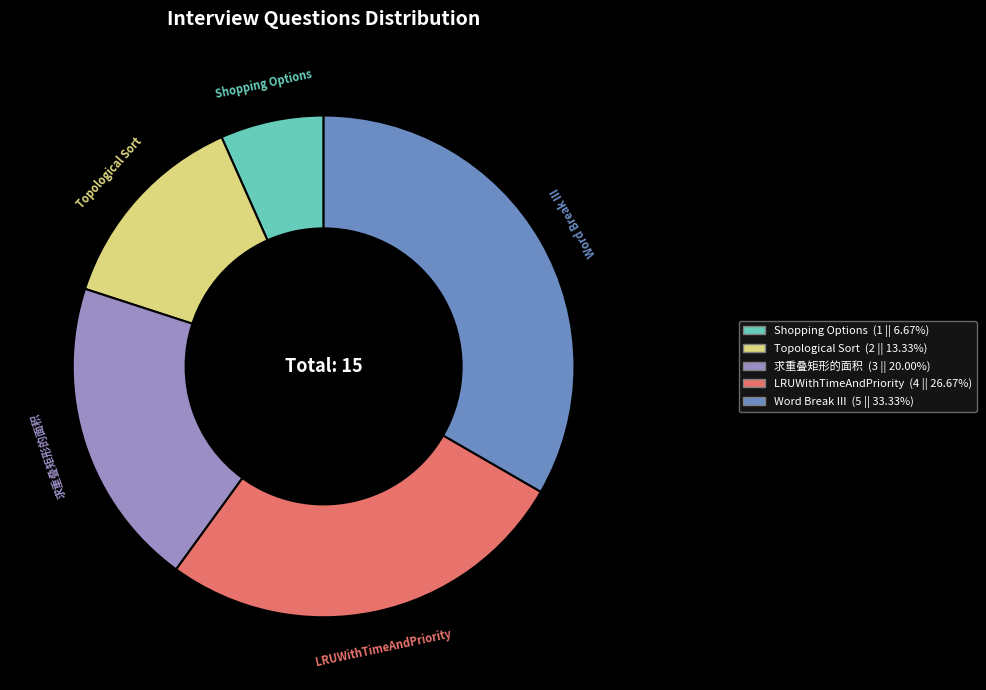

How many segments does this pie chart have?

5